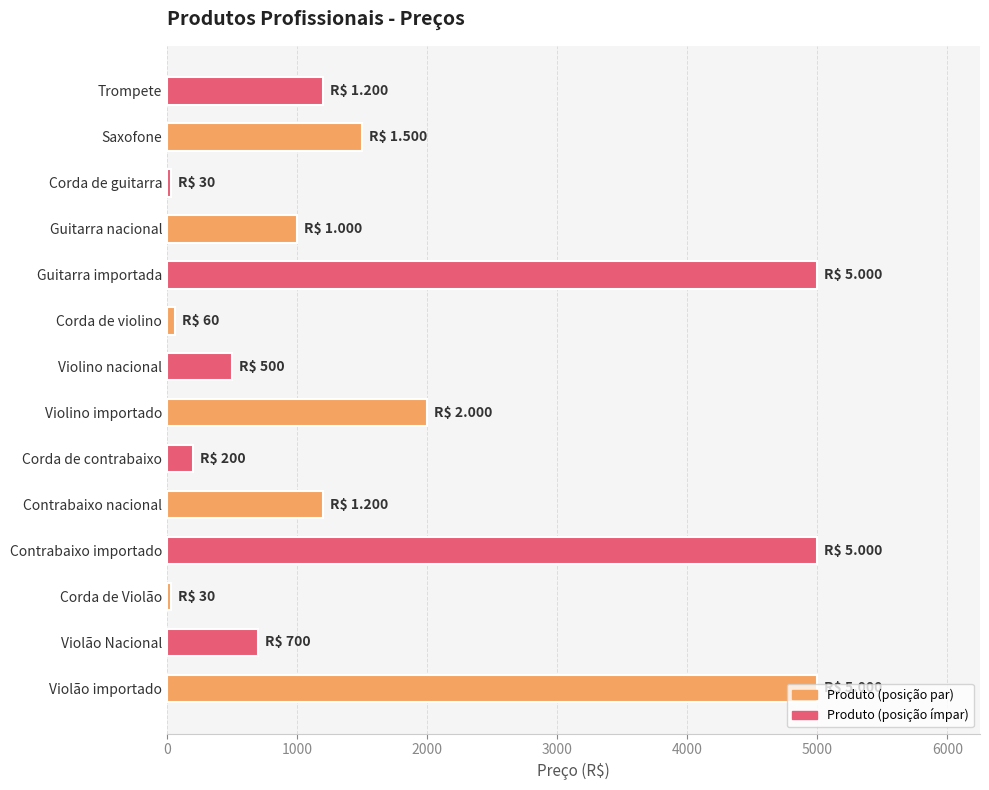

Does the chart contain any negative values?

No